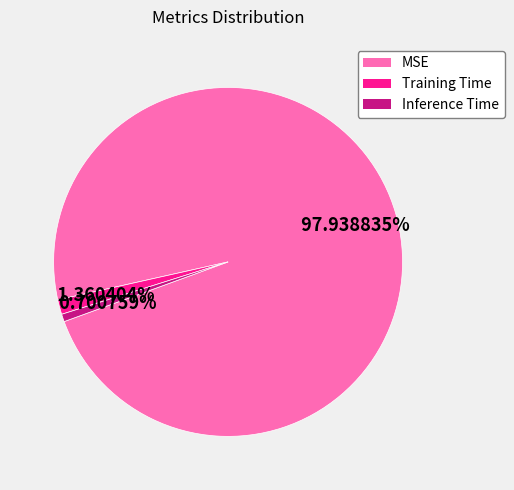

Does any single category account for the majority?

Yes